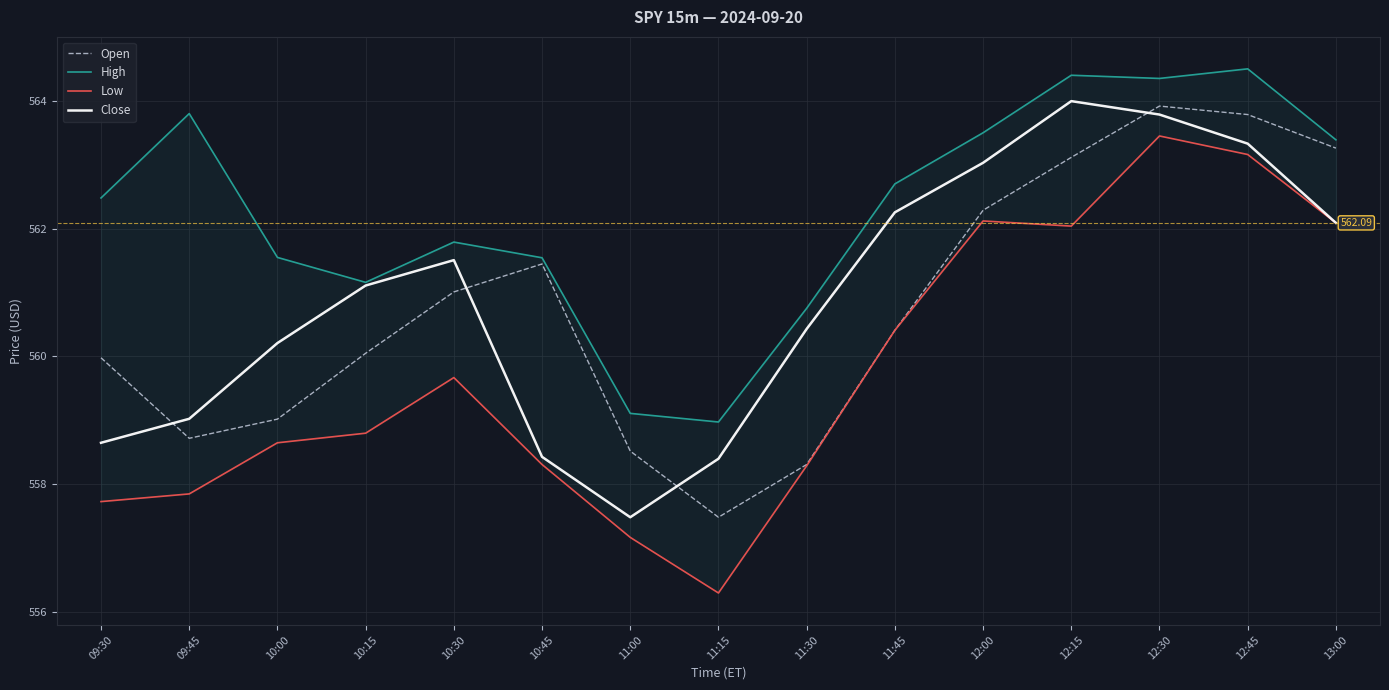

True or false: Close has more than 0 interior local peaks.

True